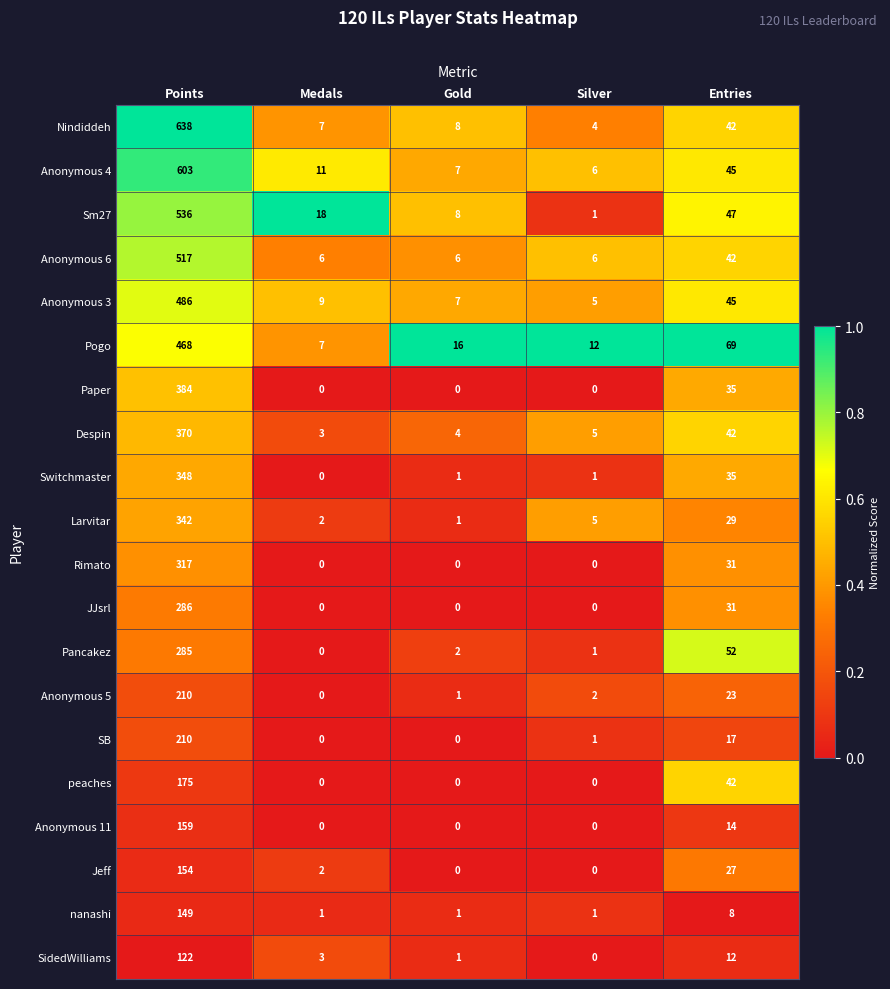

Is it true that Jeff equals -97 at Gold?

False